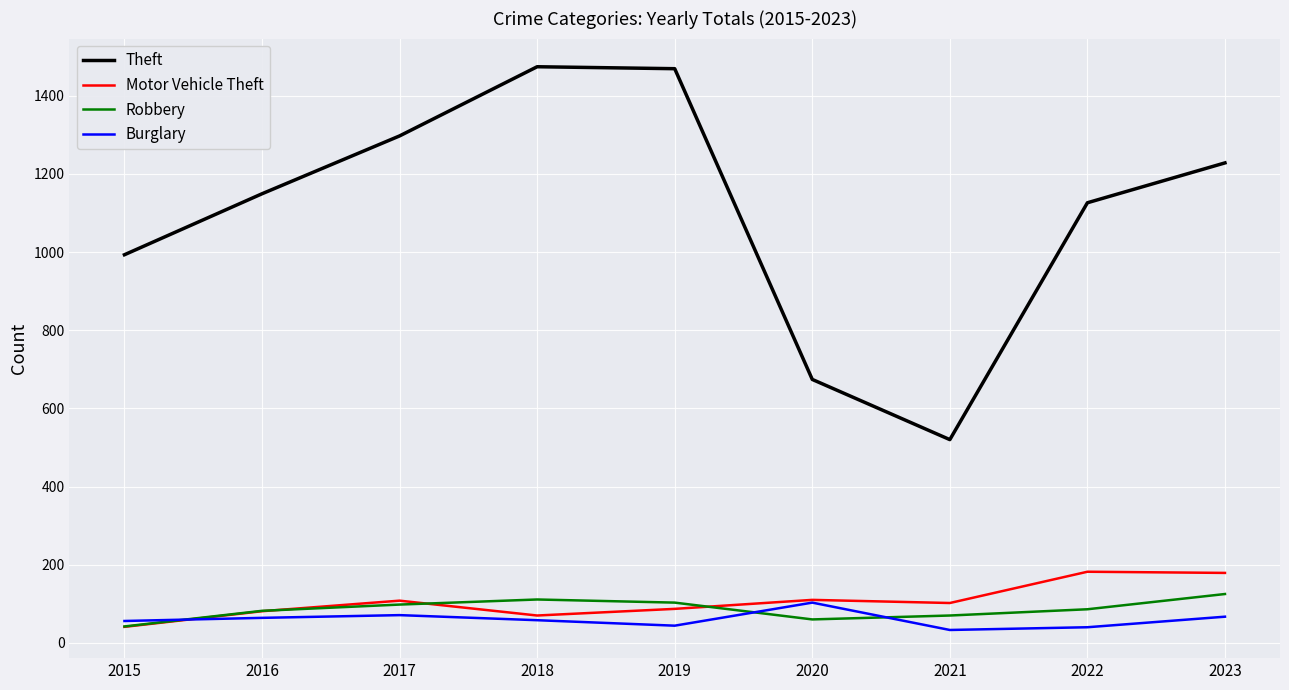

What is the difference between the highest and lowest values at 2018?

1416